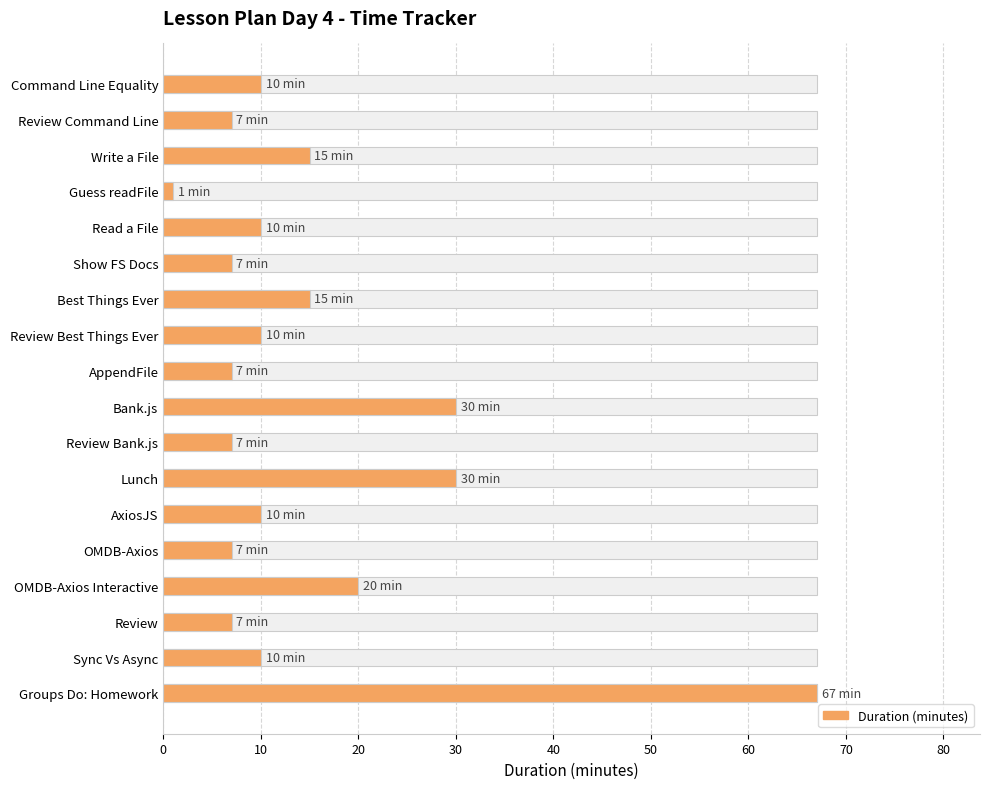

The value at Sync Vs Async is 3. True or false?

False